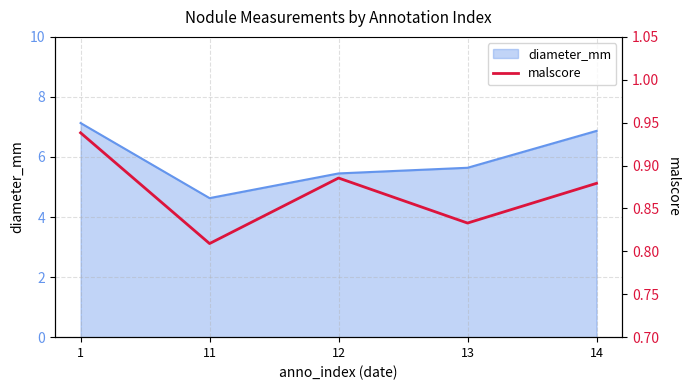

At which label does diameter_mm reach its minimum?

11